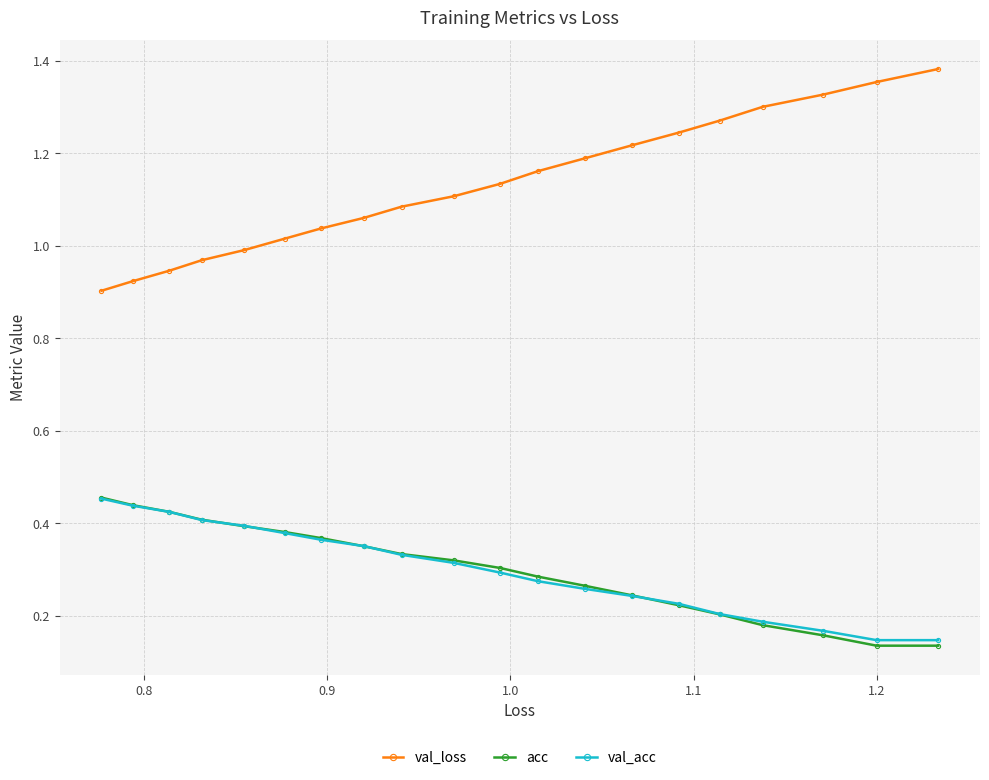

Which series has the largest range (max minus min)?

val_loss